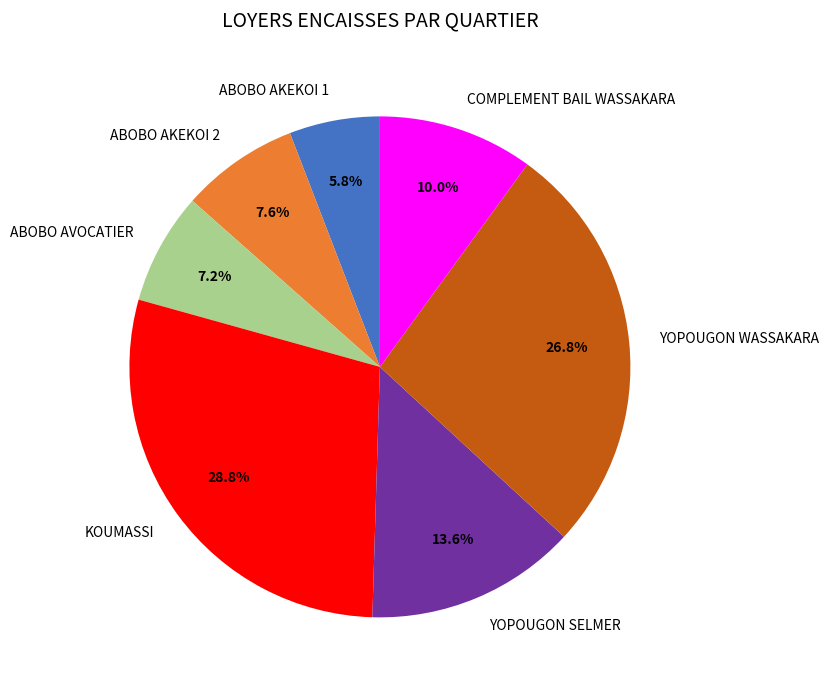

To the nearest percent, what is the difference between the largest and smallest slice percentages?

23%